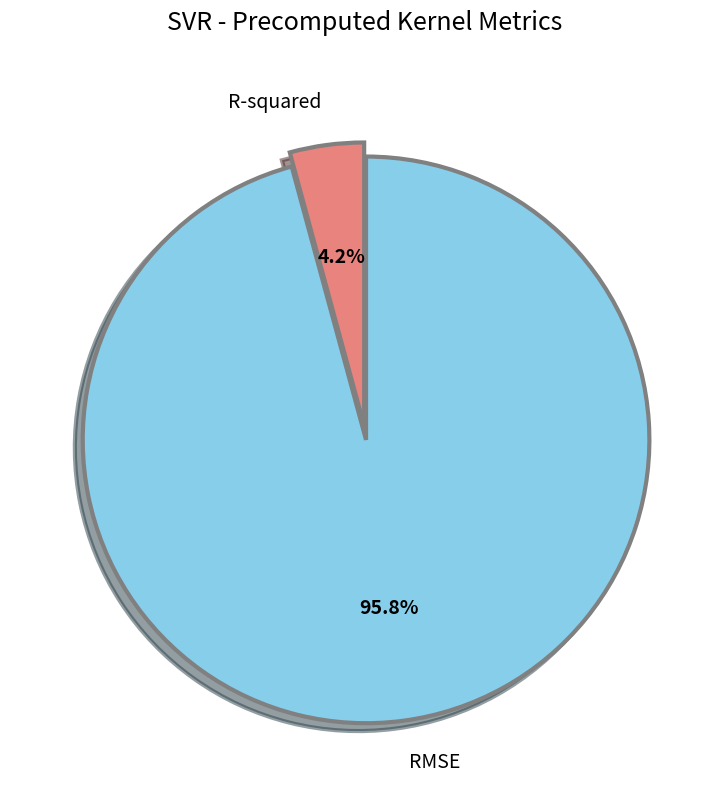

What percentage is NOT represented by R-squared?

95.8%